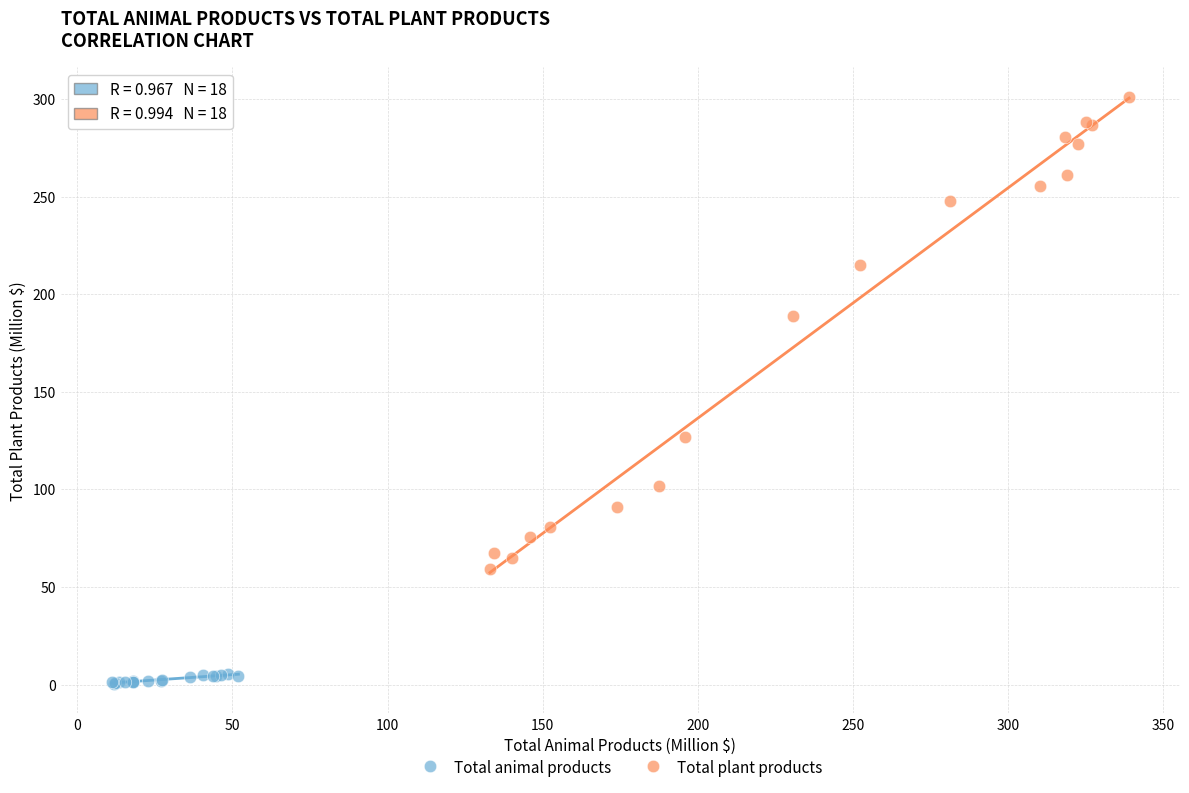

Which series contains the highest Y value?

Total plant products